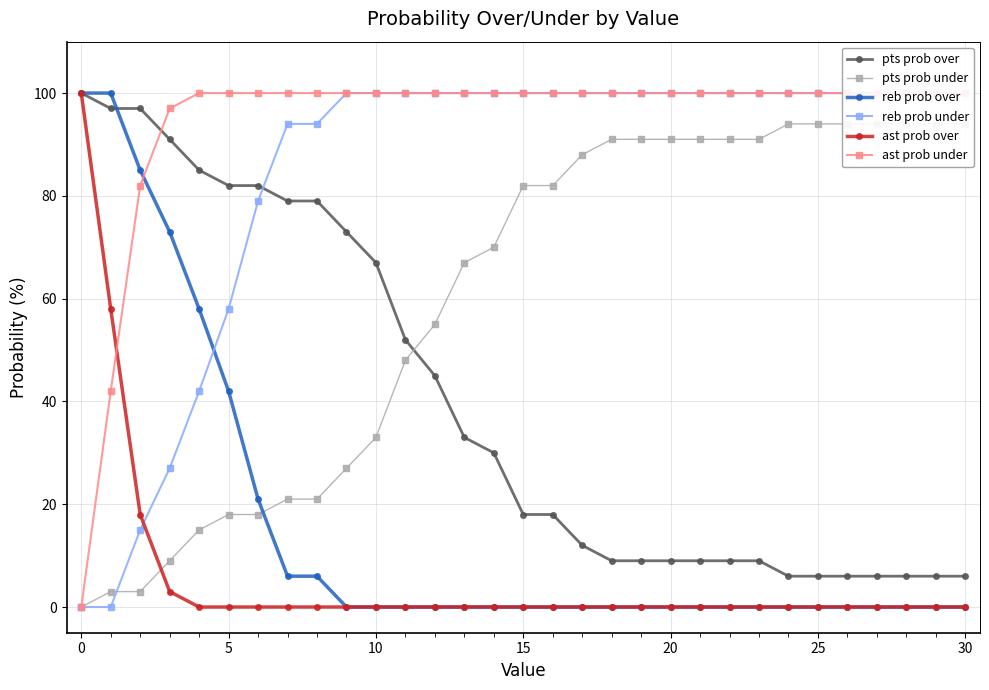

What is the total value across all series at 23?

300